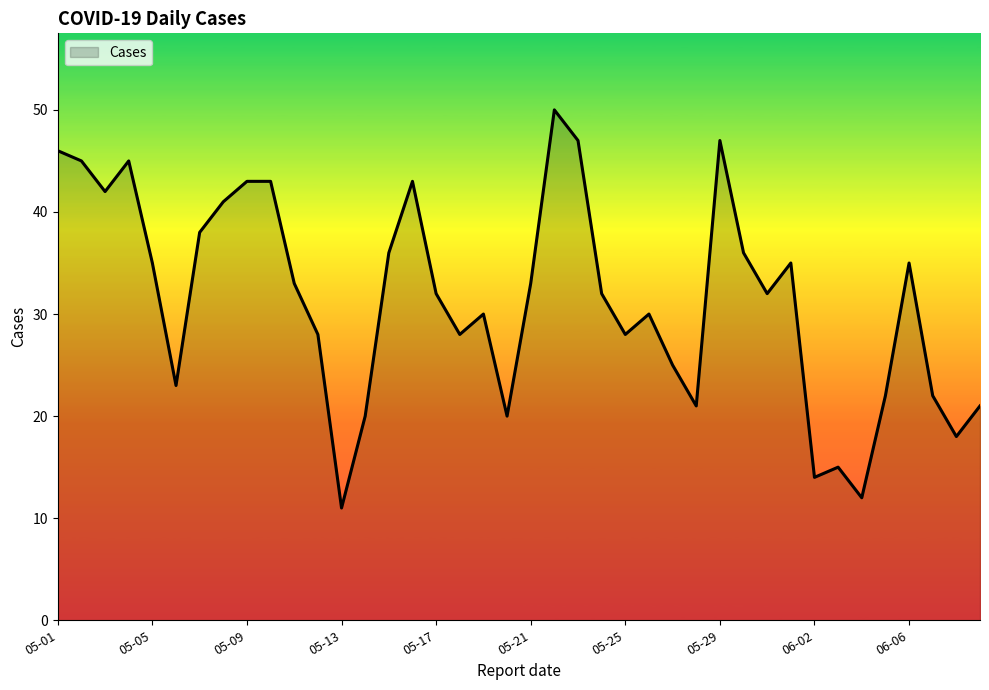

What is the maximum value shown in the chart?

50